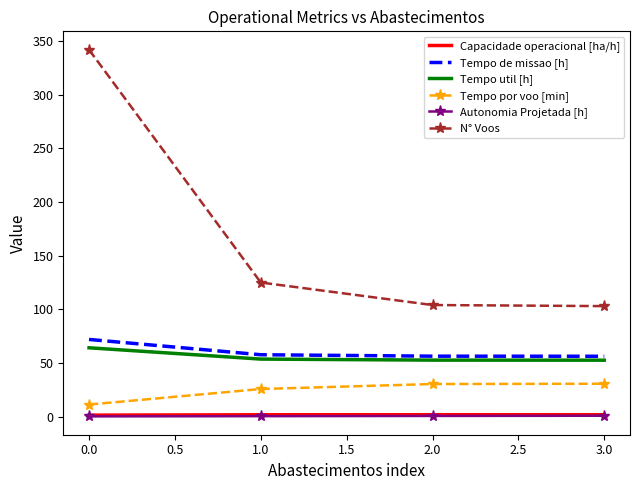

What is the sum of all Tempo de missao [h] values?

242.2